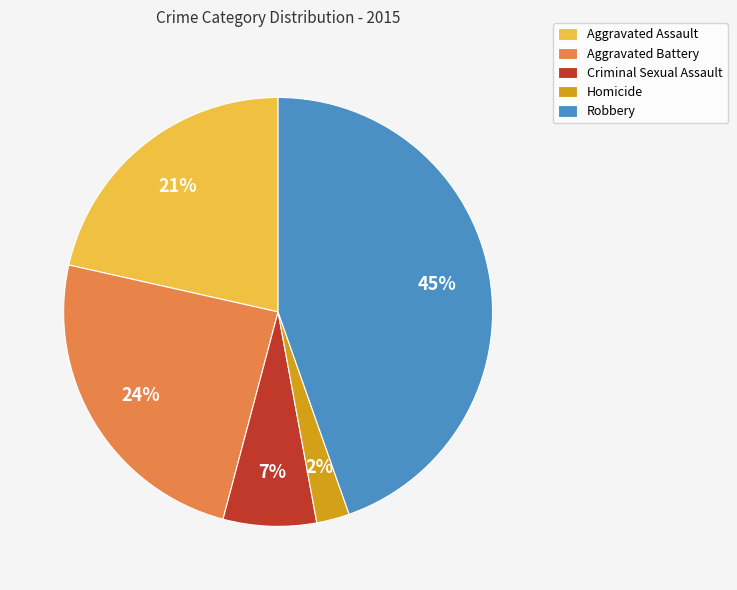

What percentage is the Robbery slice, to the nearest percent?

45%